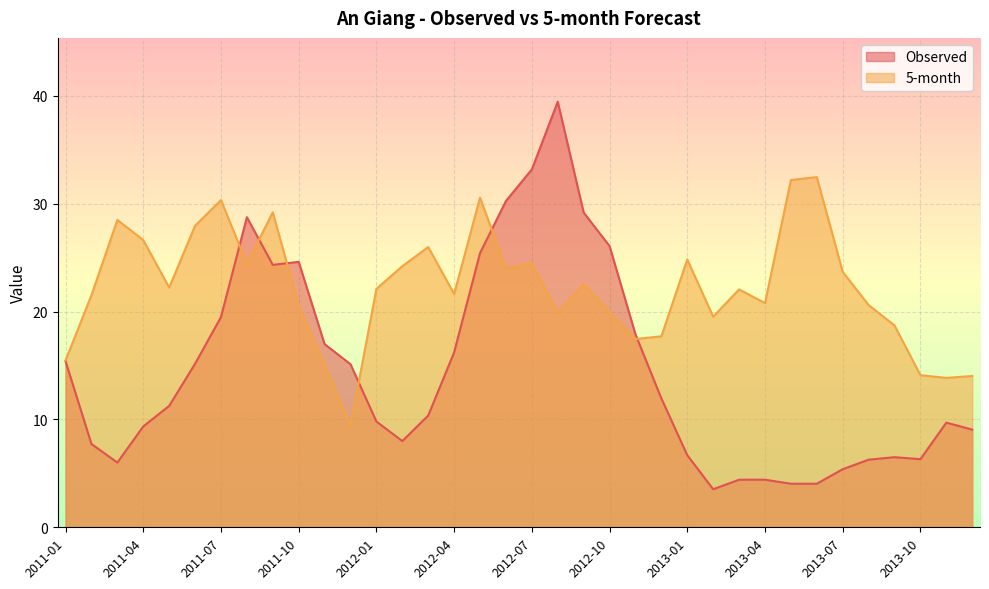

Reading left to right, extract all data points from this chart.

Observed: 15.4	7.7	6.0	9.4	11.3	15.2	19.5	28.8	24.3	24.6	17.0	15.1	9.8	8.0	10.4	16.2	25.4	30.3	33.2	39.5	29.2	26.1	17.9	11.9	6.7	3.5	4.4	4.4	4.0	4.0	5.4	6.3	6.5	6.3	9.7	9.1
5-month: 15.5	21.5	28.5	26.6	22.2	28.0	30.3	24.4	29.2	20.5	15.1	9.4	22.1	24.2	26.0	21.6	30.6	24.0	24.5	19.9	22.6	20.0	17.5	17.7	24.8	19.5	22.1	20.8	32.2	32.5	23.7	20.6	18.7	14.1	13.9	14.0